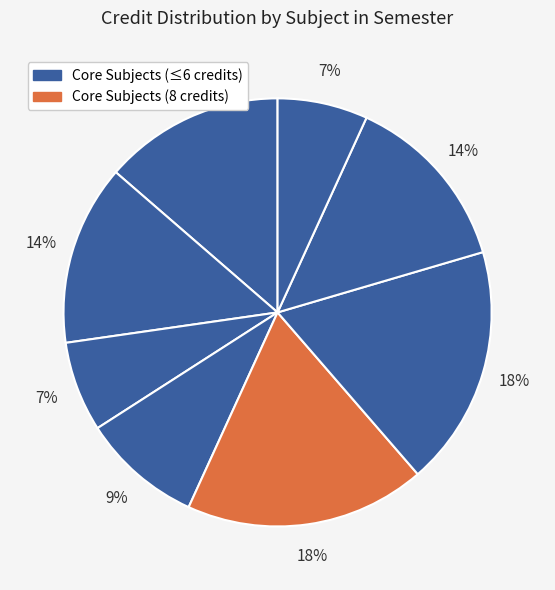

Count the number of slices in the pie.

8